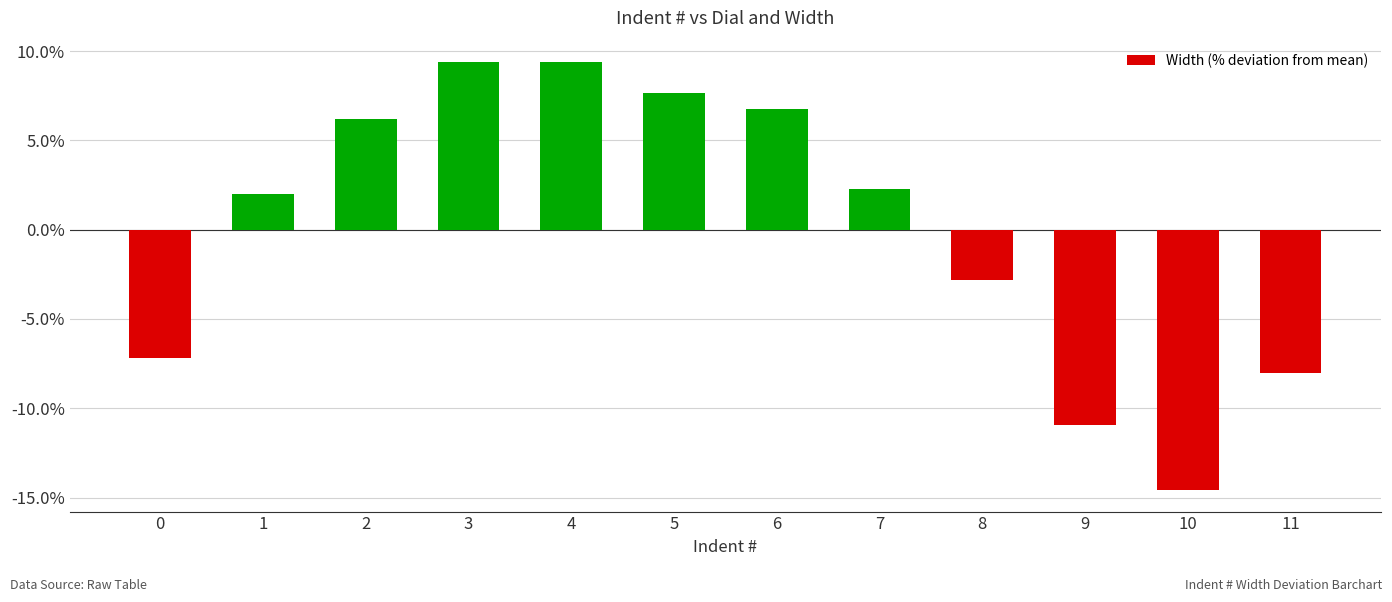

Does the chart contain stacked bars?

No